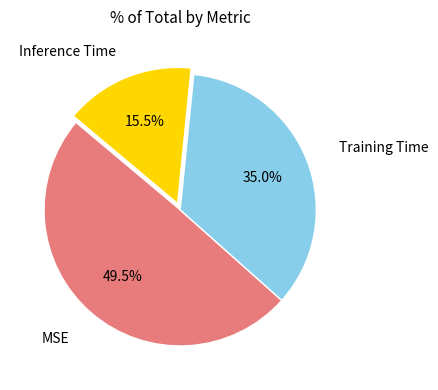

How much of the chart is everything except Inference Time?

84.5%